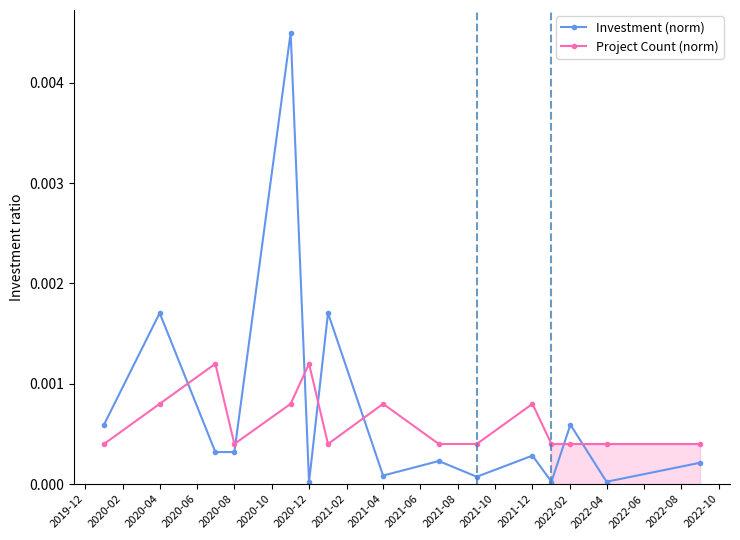

True or false: Investment (norm) has more than 1 interior local peaks.

True